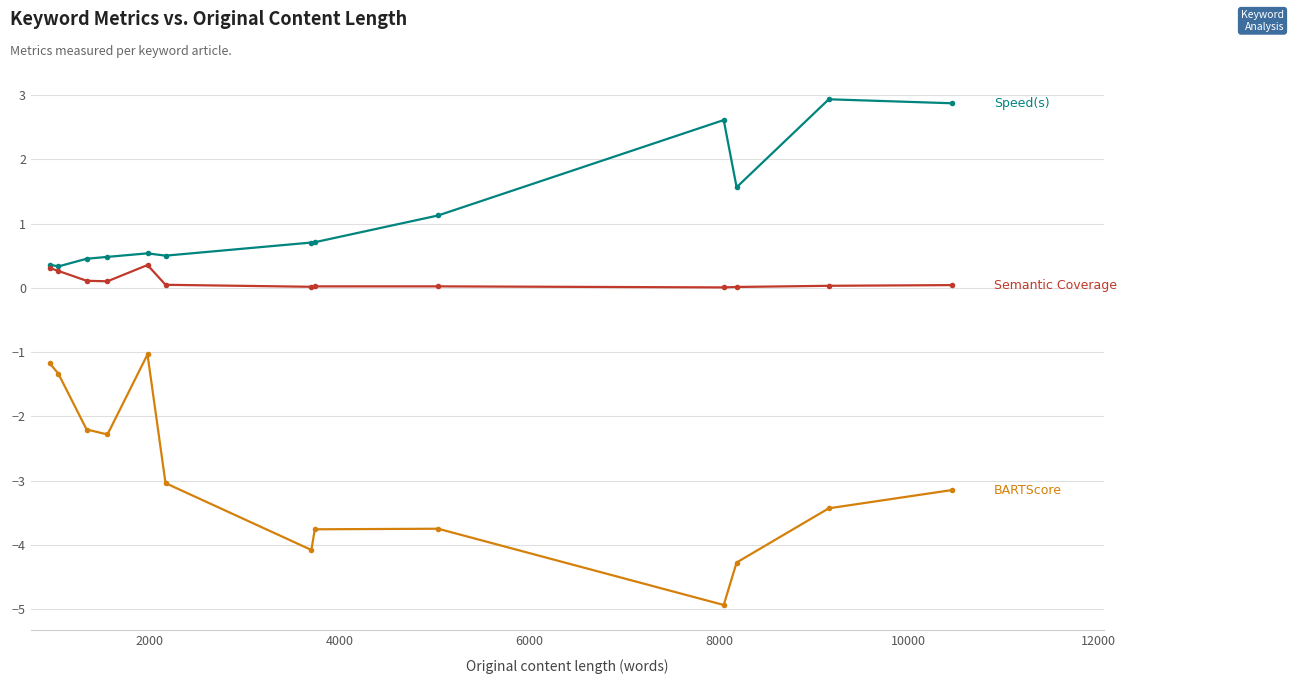

What is the greatest value displayed?

2.9